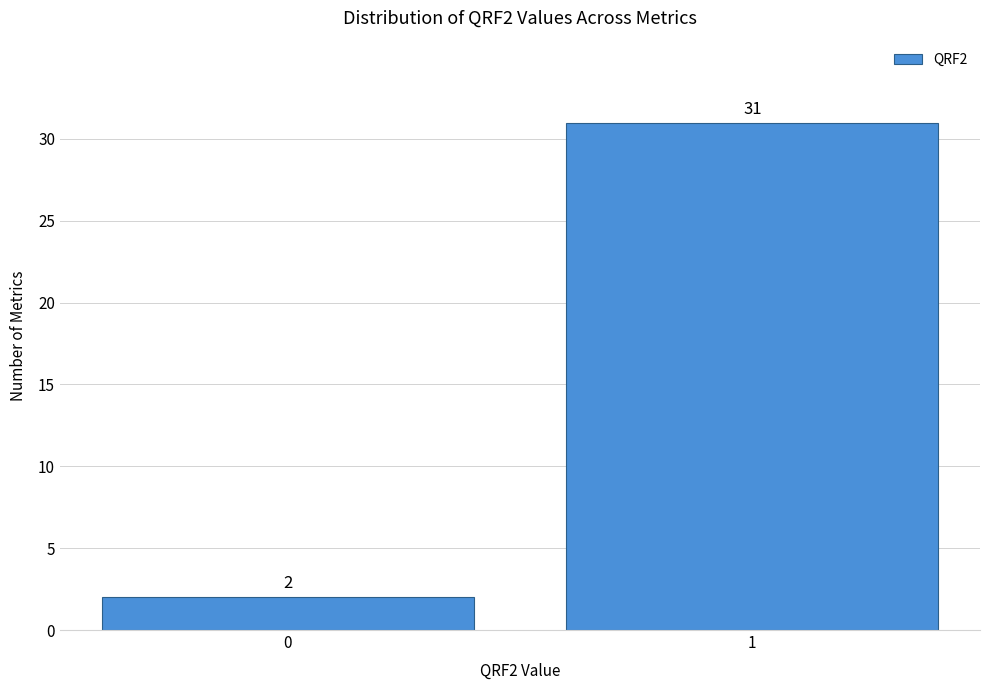

Reading left to right, list all the values displayed in this chart.

2	31